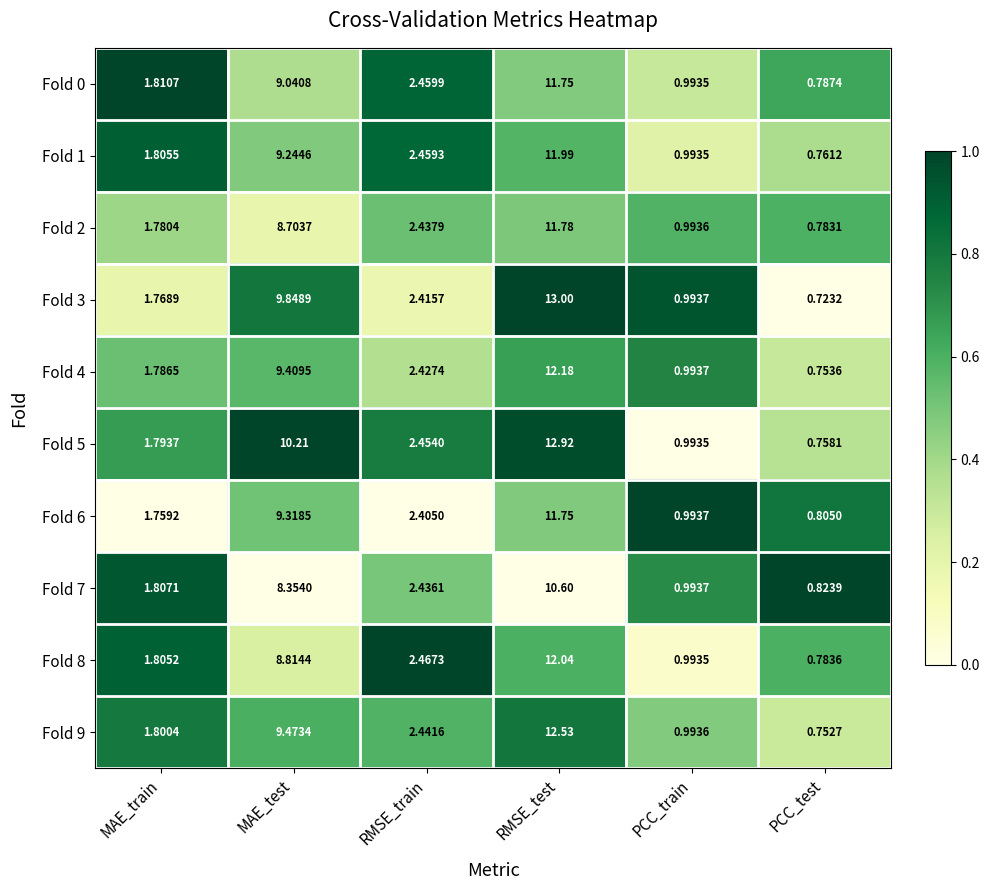

Rank the categories by Fold 0 value from lowest to highest.

PCC_test, PCC_train, MAE_train, RMSE_train, MAE_test, RMSE_test